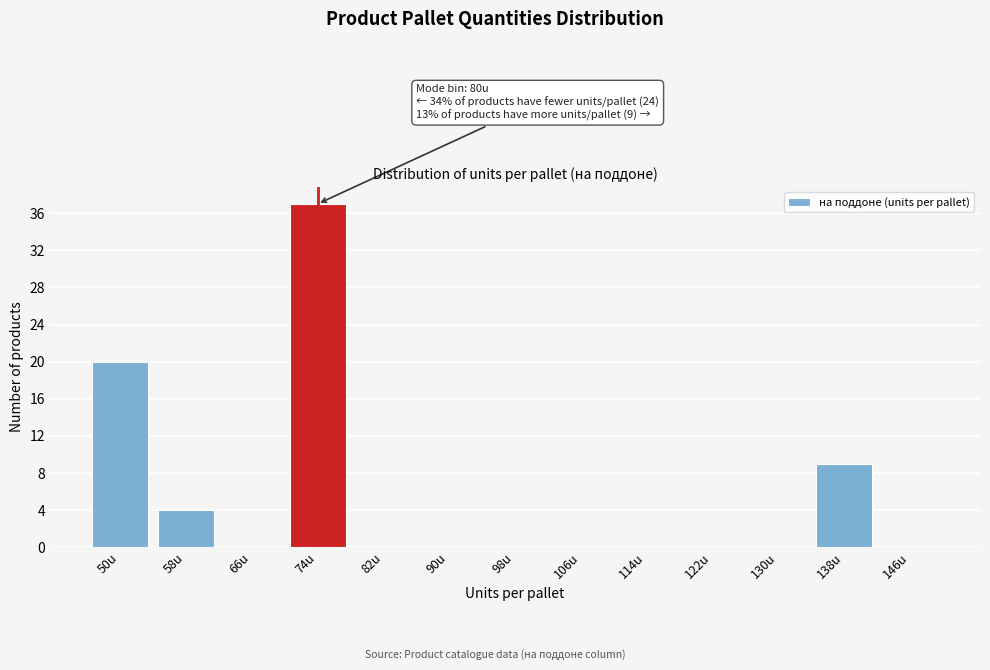

Reading left to right, list all the values displayed in this chart.

50u=20	58u=4	66u=0	74u=37	82u=0	90u=0	98u=0	106u=0	114u=0	122u=0	130u=0	138u=9	146u=0